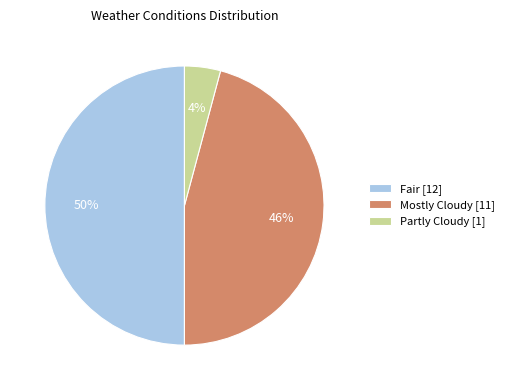

To the nearest percent, what percentage of the pie is Partly Cloudy?

4%